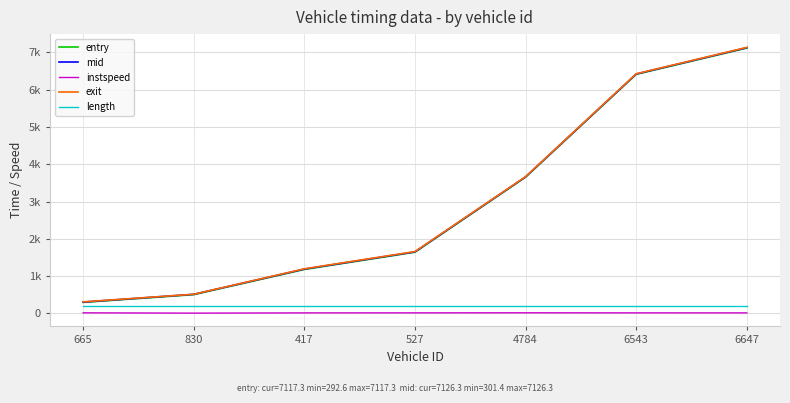

What is the total value across all series at 665?

1108.3